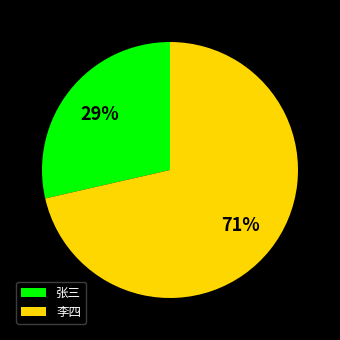

What percentage is the 张三 slice, to the nearest percent?

29%